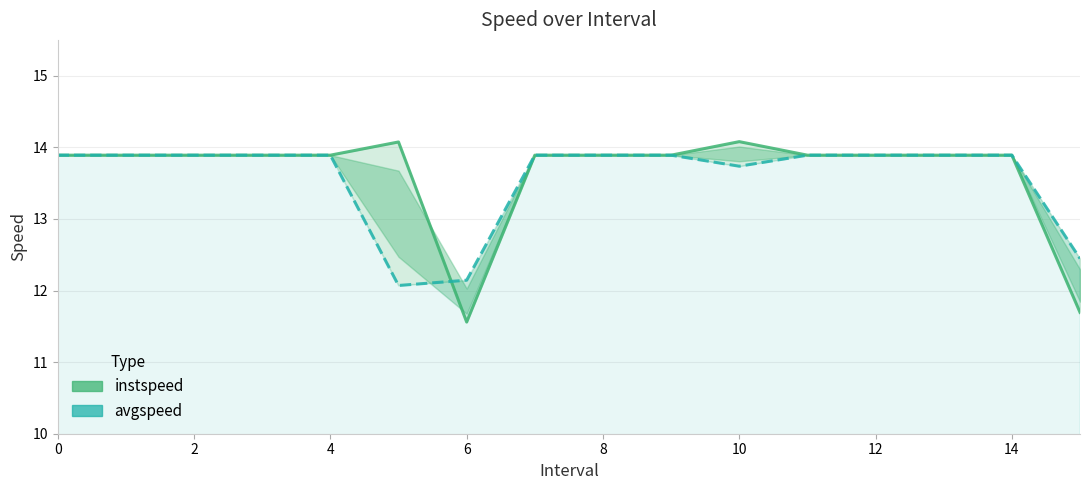

Between 9 and 10, which series saw the biggest shift?

instspeed